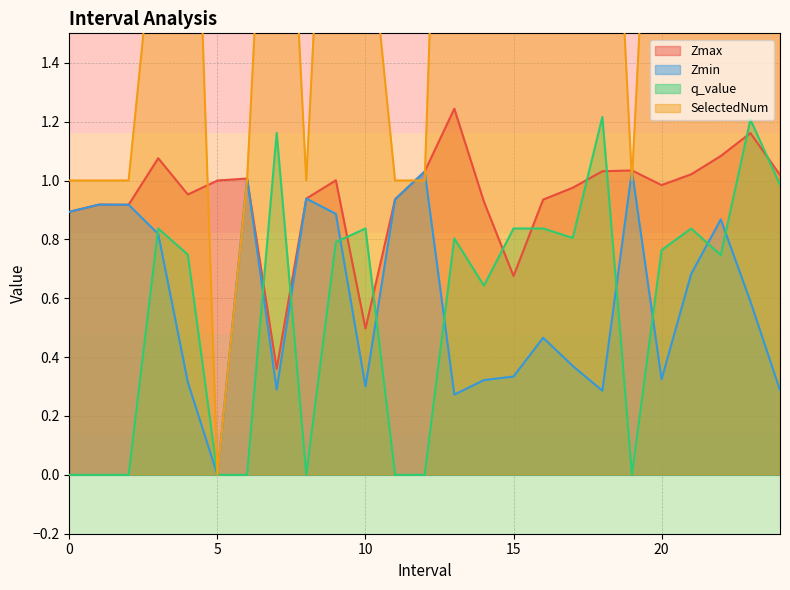

How many values in the q_value series exceed 0?

16